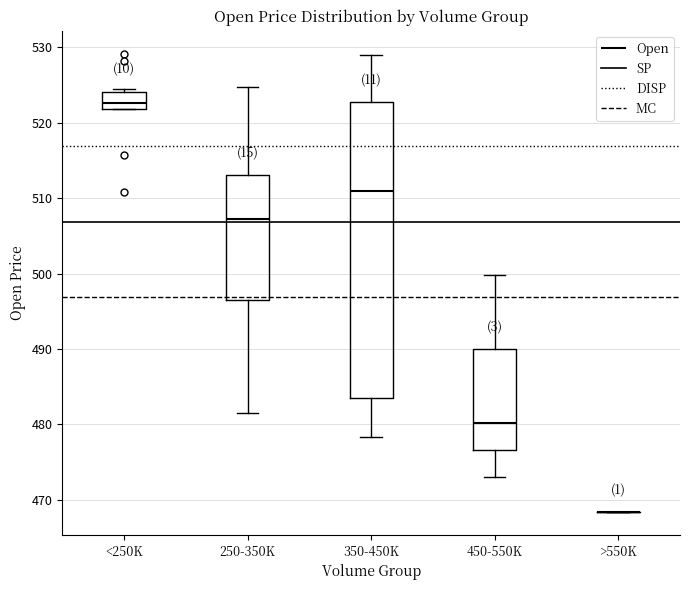

Reading left to right, transcribe this box plot: for each box, give where its median line is, the range the box spans, and where its two whiskers end, as read against the y-axis. The values are not printed on the chart, so give them approximately, as read against the axis.

<250K: median 523, box 522 to 524, whiskers 522 to 524 (just above the box's upper edge)
250-350K: median 507, box 496 to 513, whiskers 481 to 525
350-450K: median 511, box 483 to 523, whiskers 478 to 529
450-550K: median 480, box 477 to 490, whiskers 473 to 500
>550K: box collapsed to a line at 468, whiskers 468 to 468